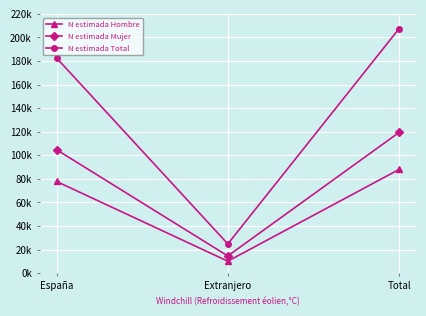

Rank the series at España from highest to lowest value.

N estimada Total, N estimada Mujer, N estimada Hombre